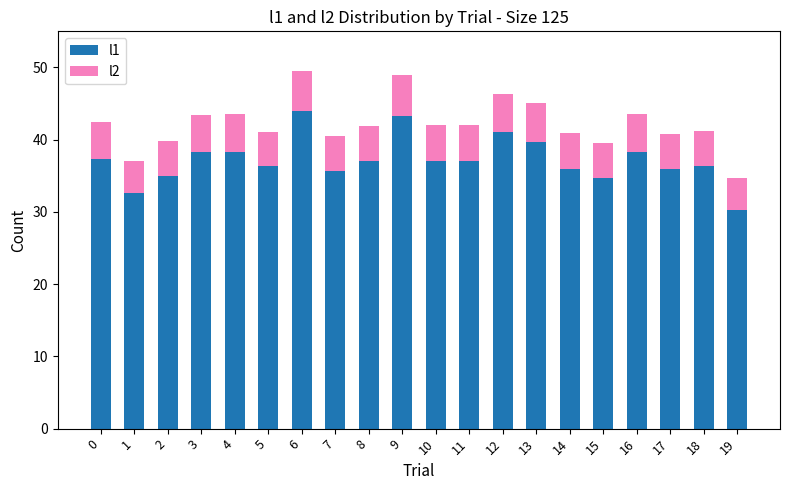

Does the chart contain stacked bars?

Yes